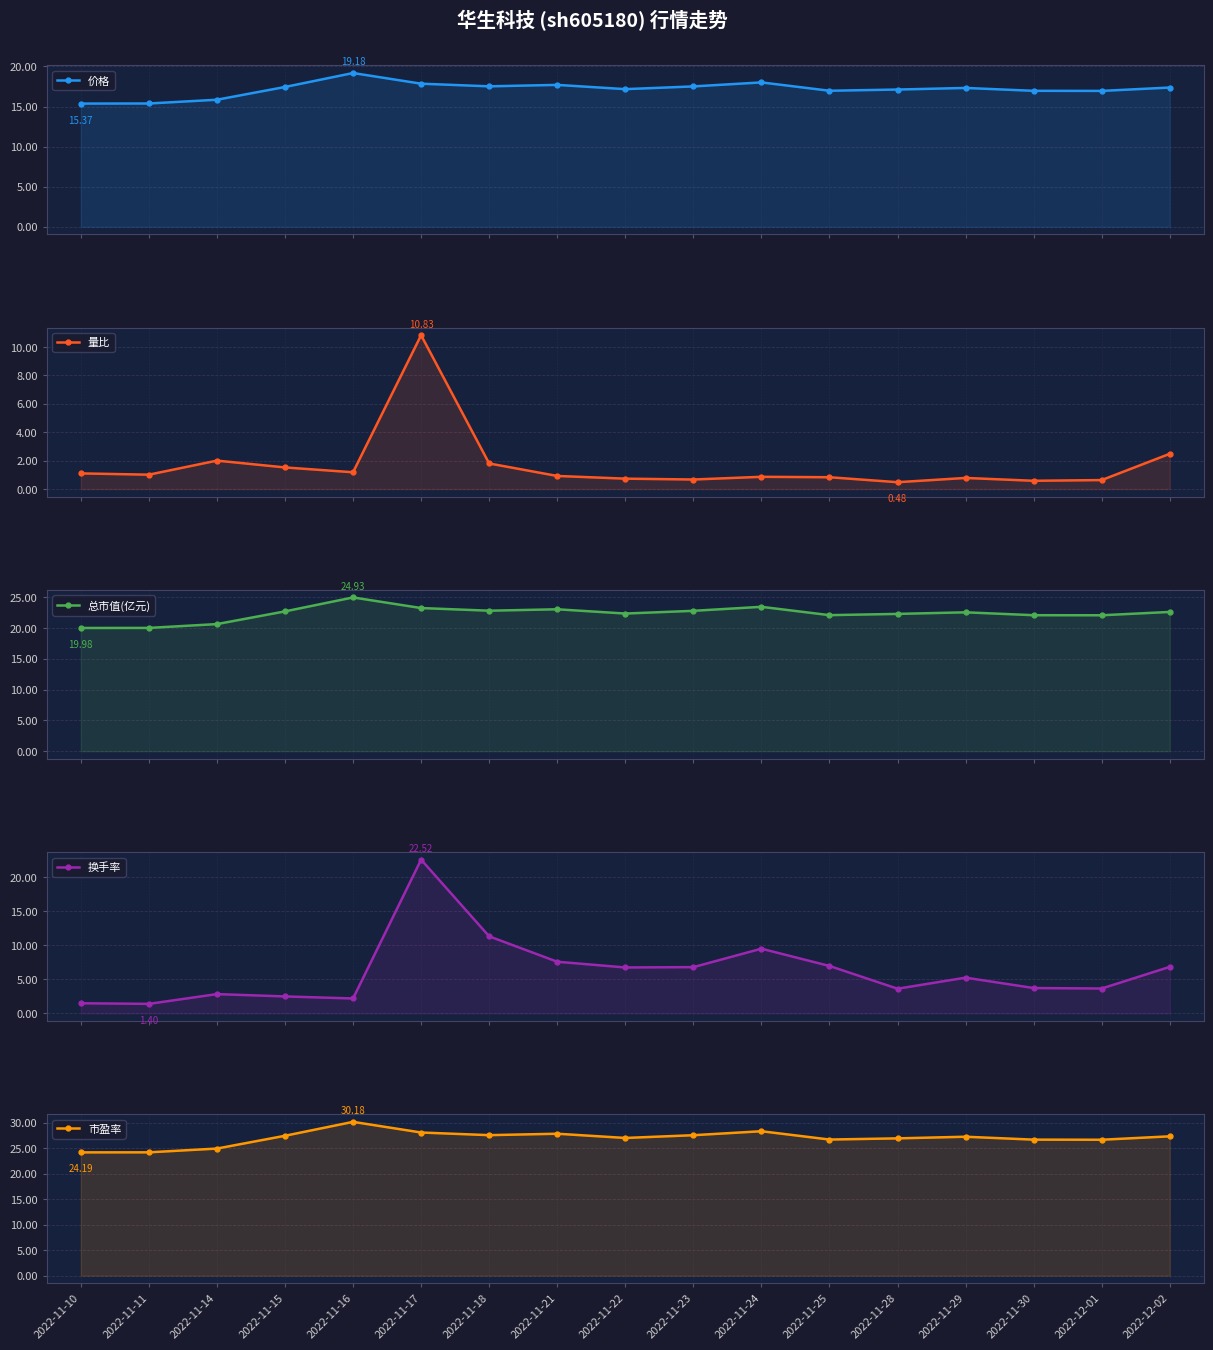

Is the value of 量比 at 2022-11-23 greater than the value of 市盈率 at 2022-11-18?

No